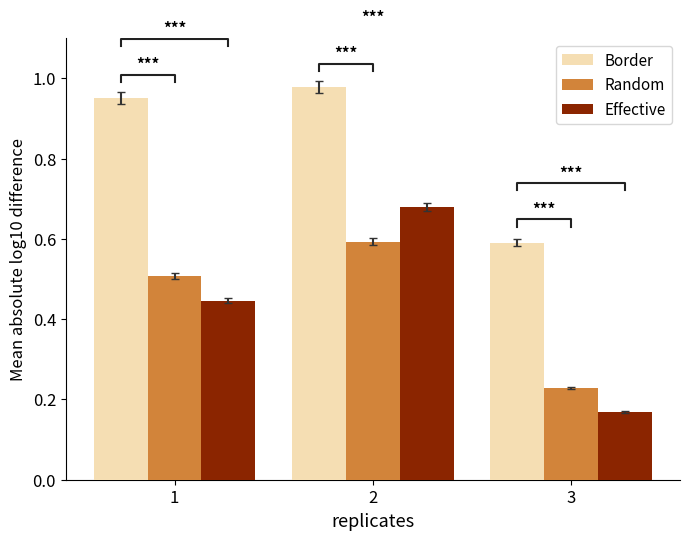

Rank the series by their maximum value, from highest to lowest.

Border, Effective, Random